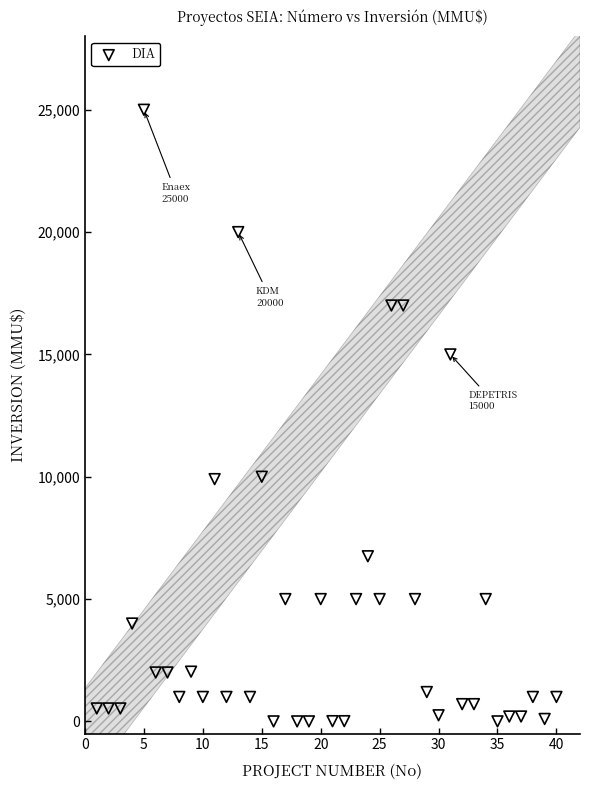

What is the range of Y values (max minus min)?

24999